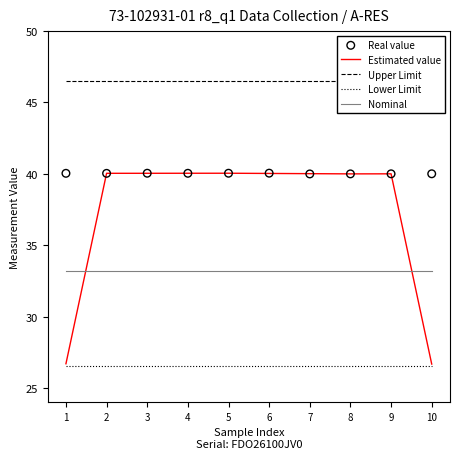

Which series has the widest spread of Y values?

Estimated value